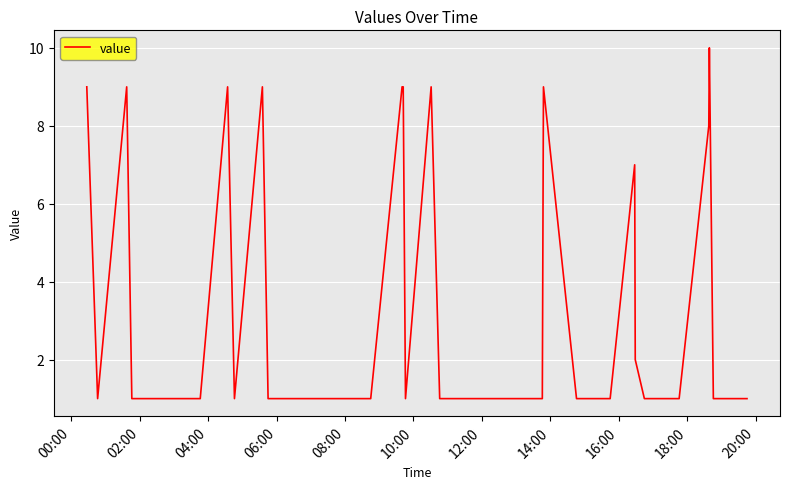

Count the number of data series in this chart.

1